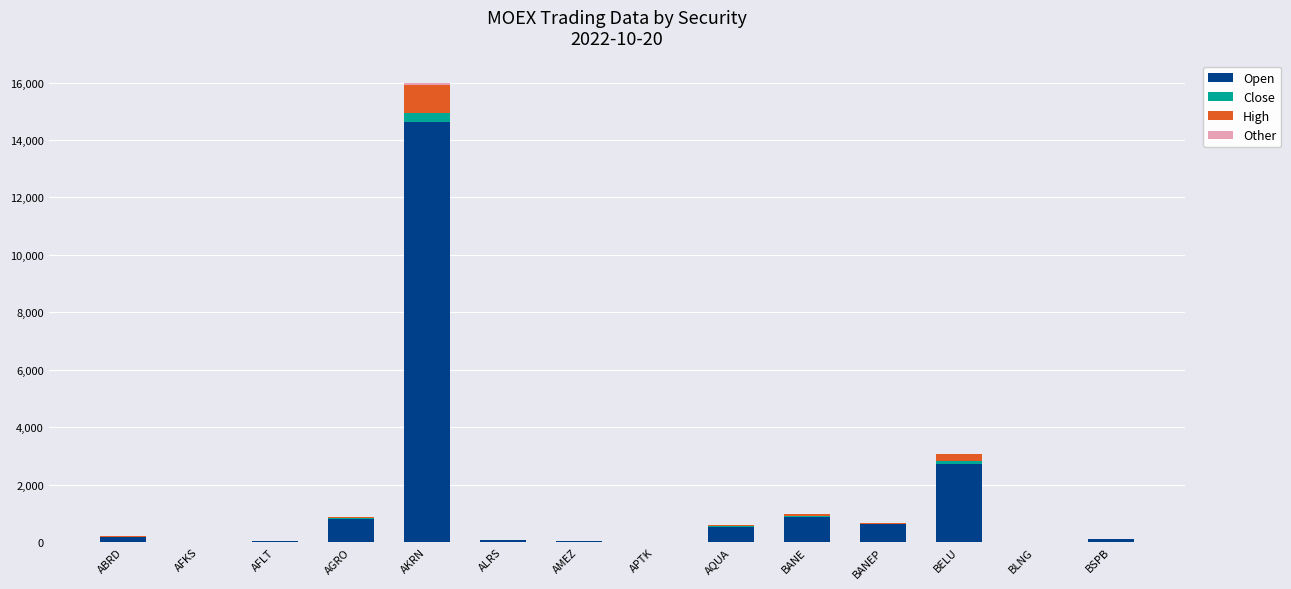

The value of Open at AFLT is 24.0. True or false?

True